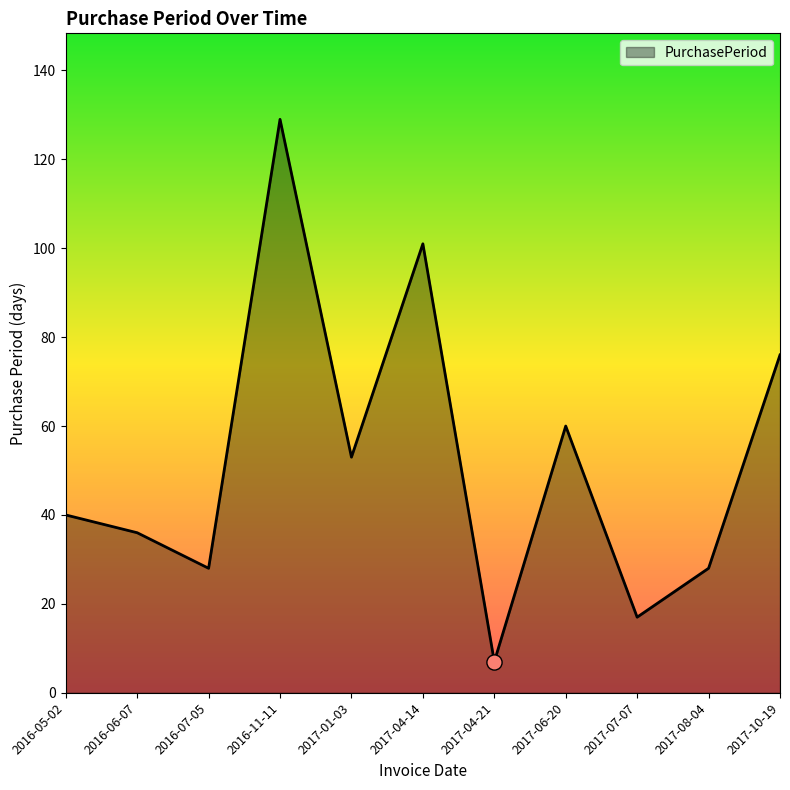

Approximately how many times larger is the value at 2016-05-02 compared to 2017-01-03?

0.8